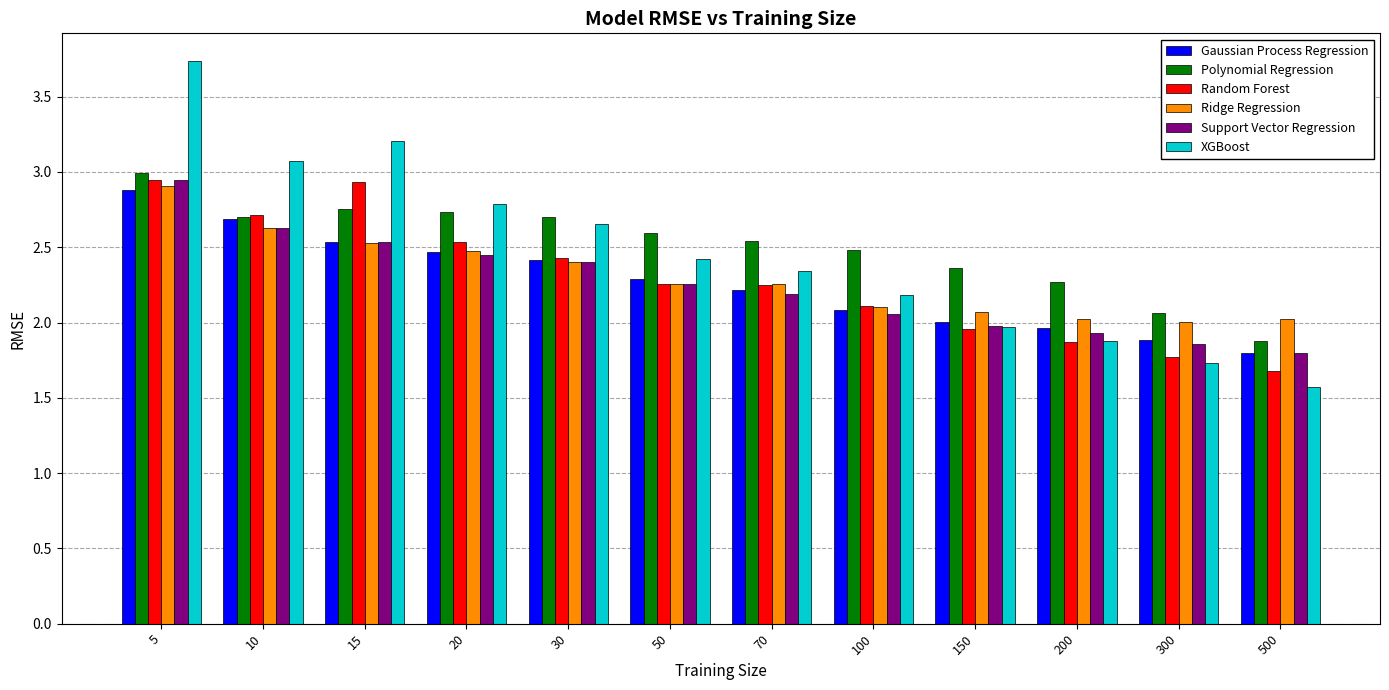

Which category has the lowest value across all series?

500